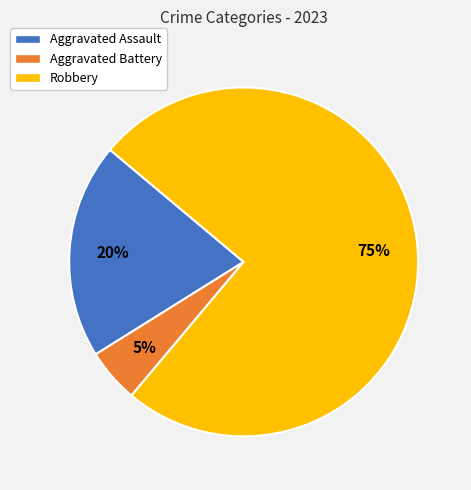

To the nearest percent, what percentage of the pie is Aggravated Battery?

5%